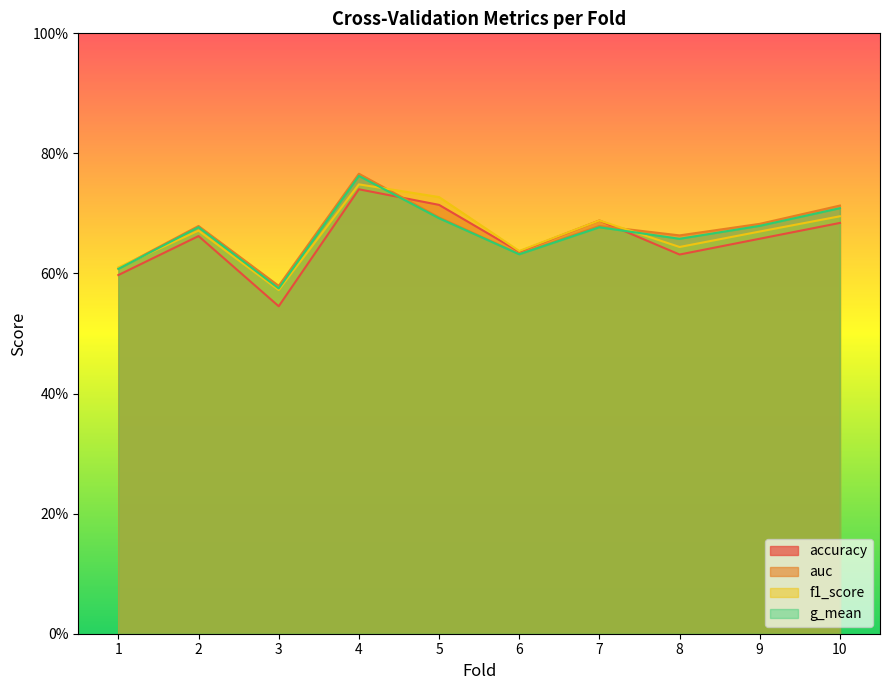

List the series in order of their peak value, lowest first.

accuracy, f1_score, g_mean, auc